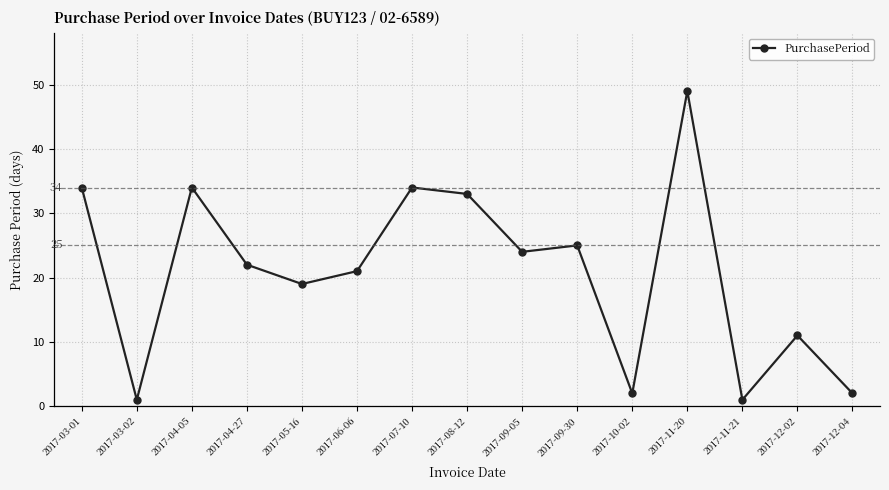

What is the value of the 14th point from the left?

11